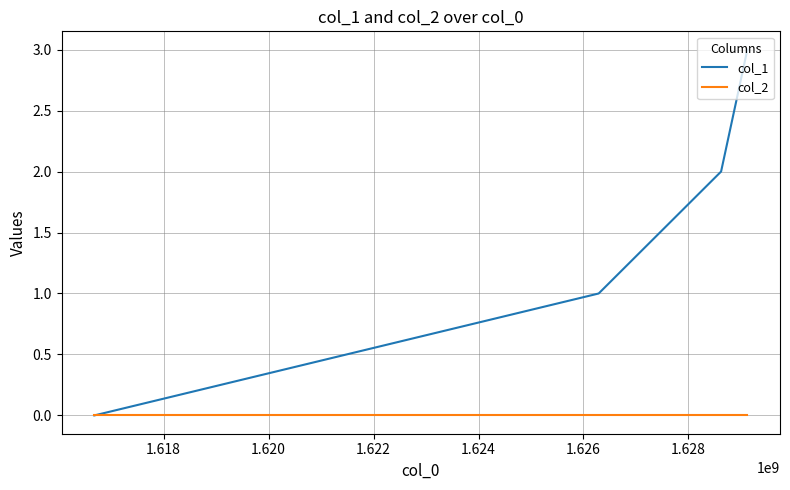

How many lines are shown in the chart?

2